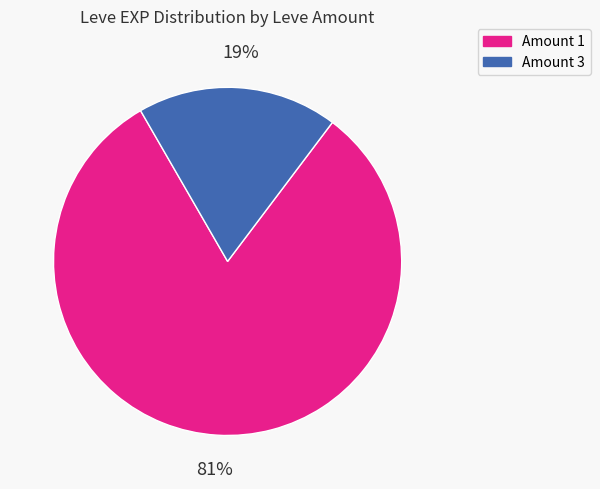

The Amount 1 slice represents 73% of the pie. True or false?

False